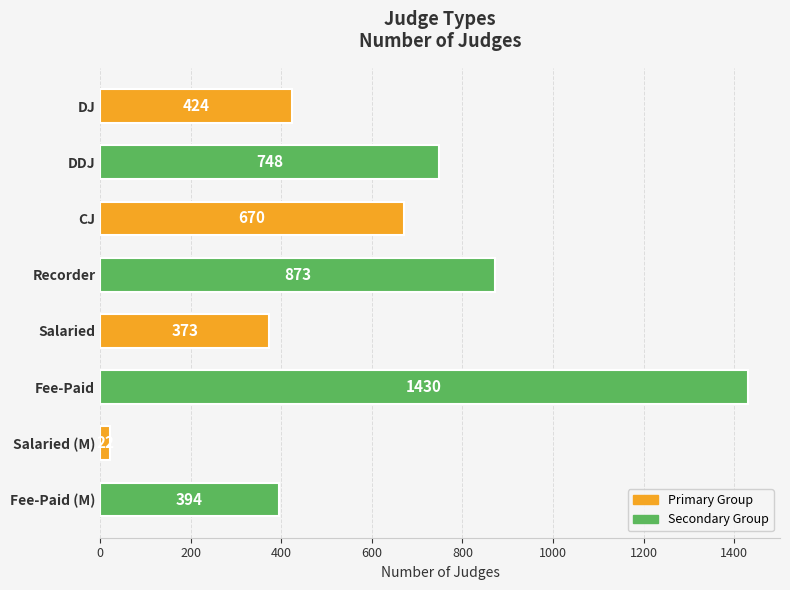

What is the greatest value displayed?

1430